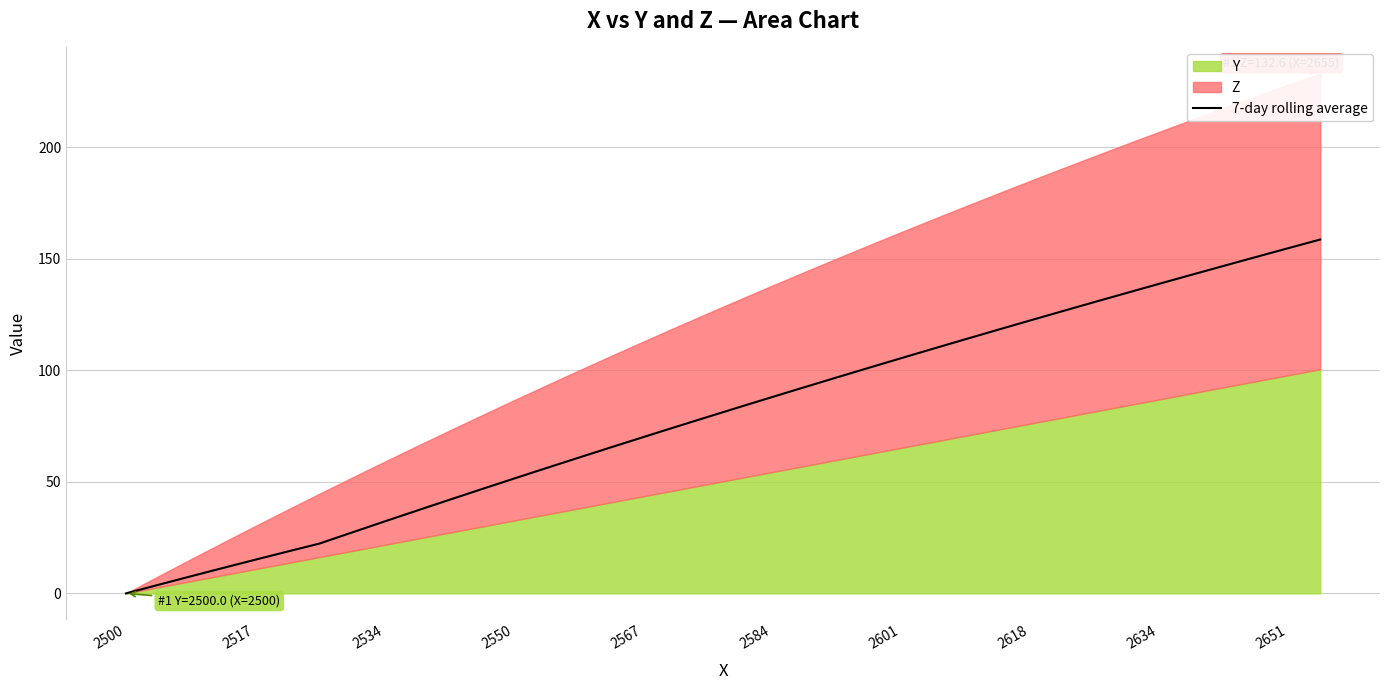

True or false: 7-day rolling average has a value of 122.3 at 2618.

True